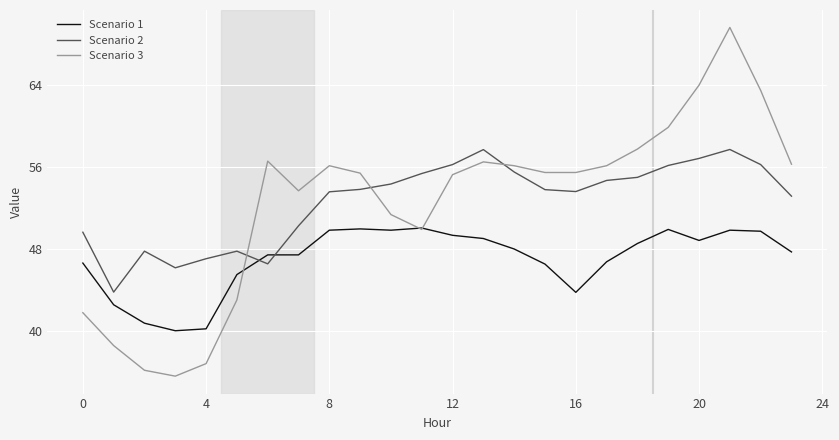

True or false: Scenario 1 has more than 0 points higher than both neighbors.

True